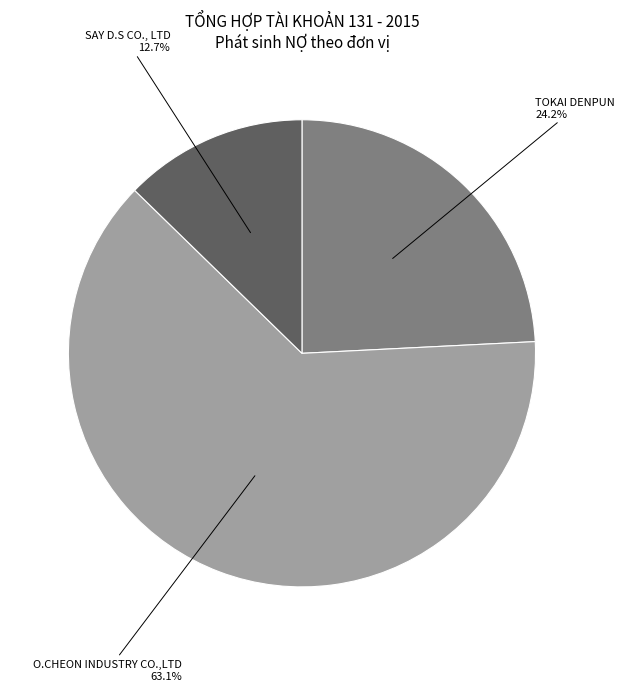

Does any single category account for the majority?

Yes